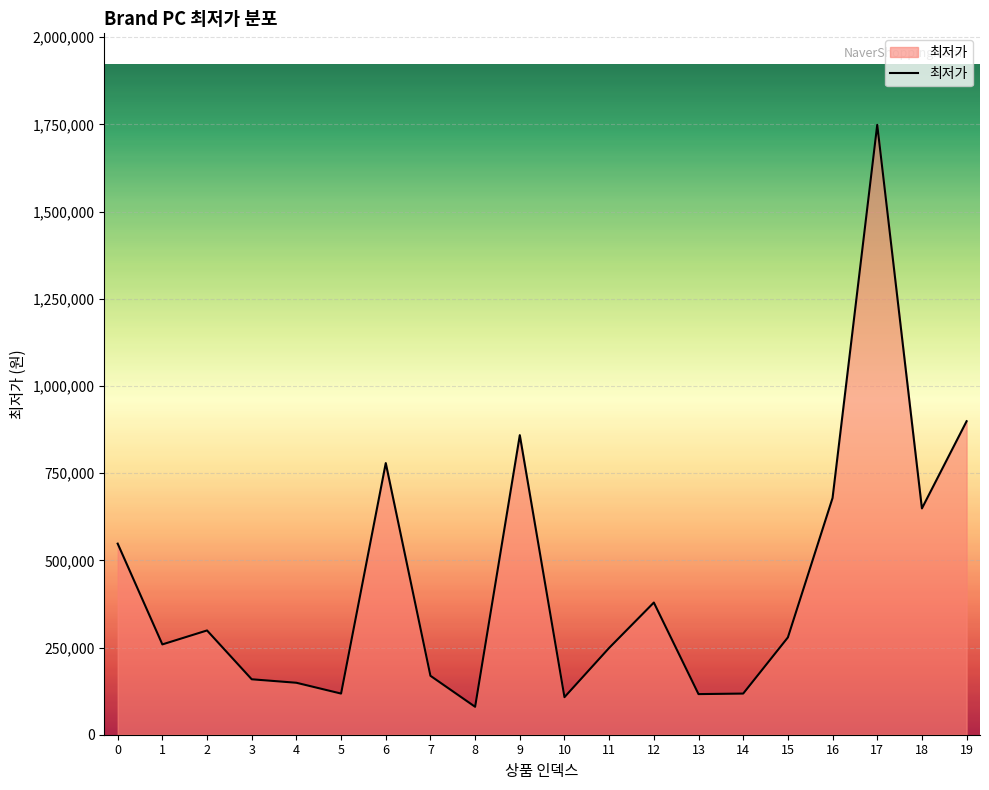

Approximately how many times larger is the value at 10 compared to 12?

0.3